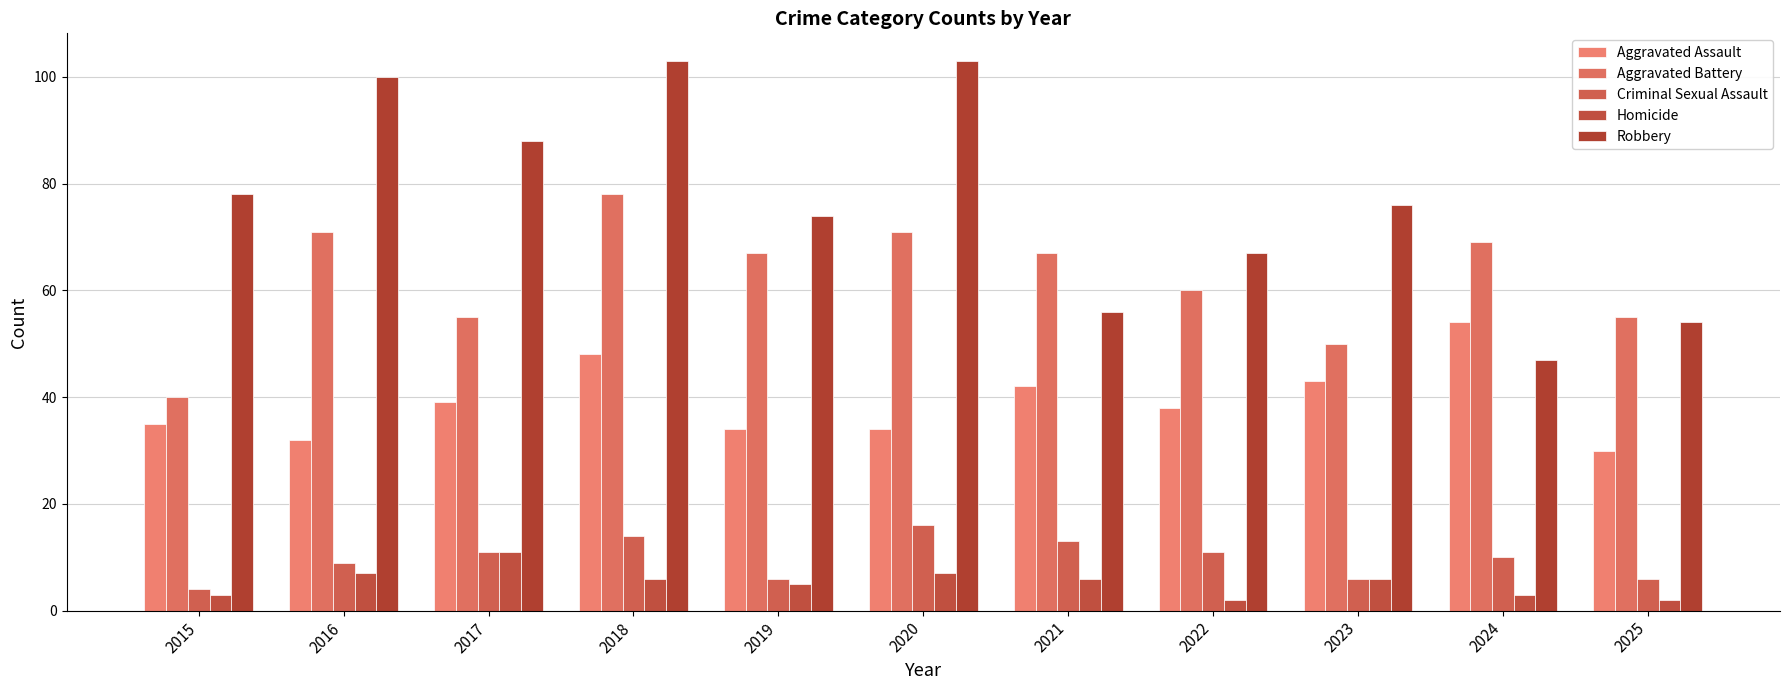

What is the maximum value shown in the chart?

103